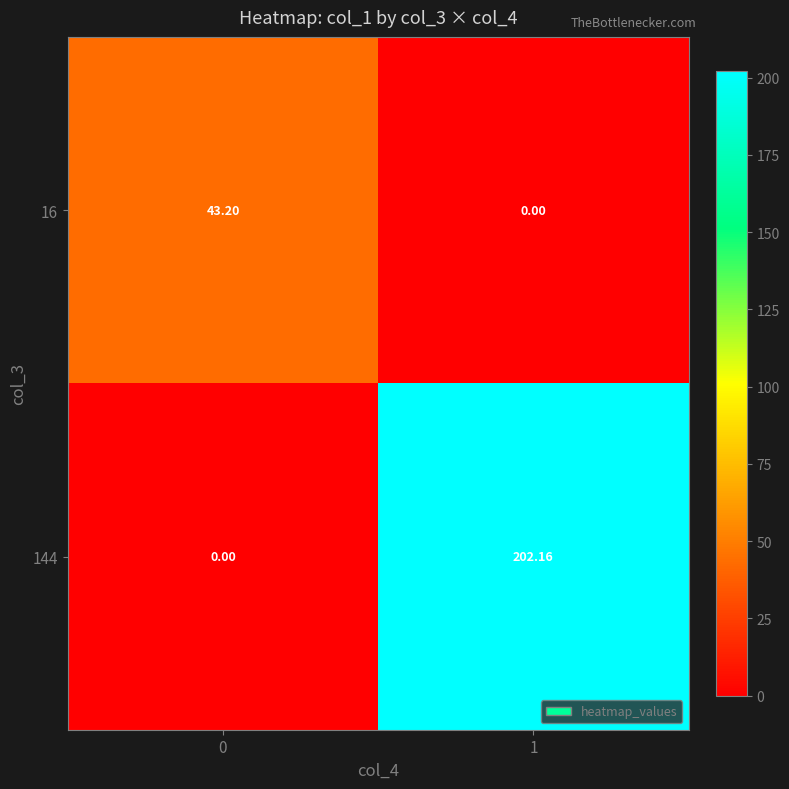

Is the value of 144 at 1 greater than the value of 16 at 0?

Yes